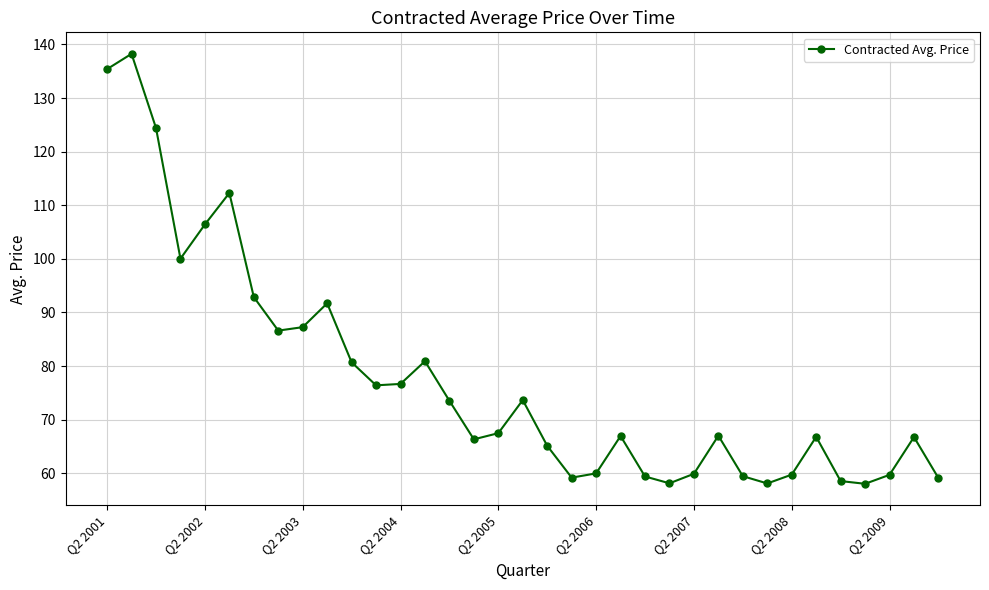

What is the value of the 19th point from the left?

65.1